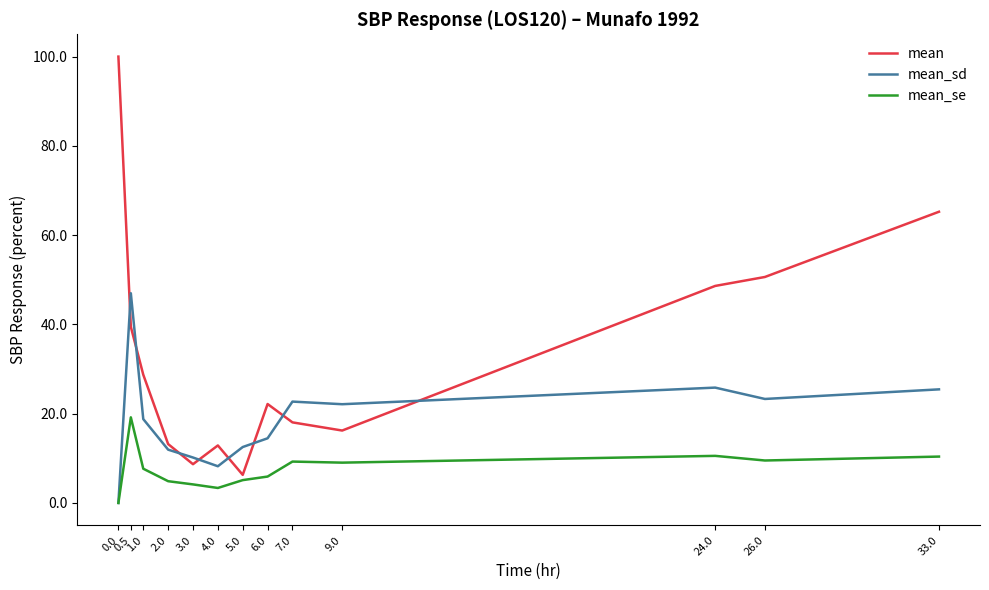

At which category does mean_sd reach its first local valley?

4.0